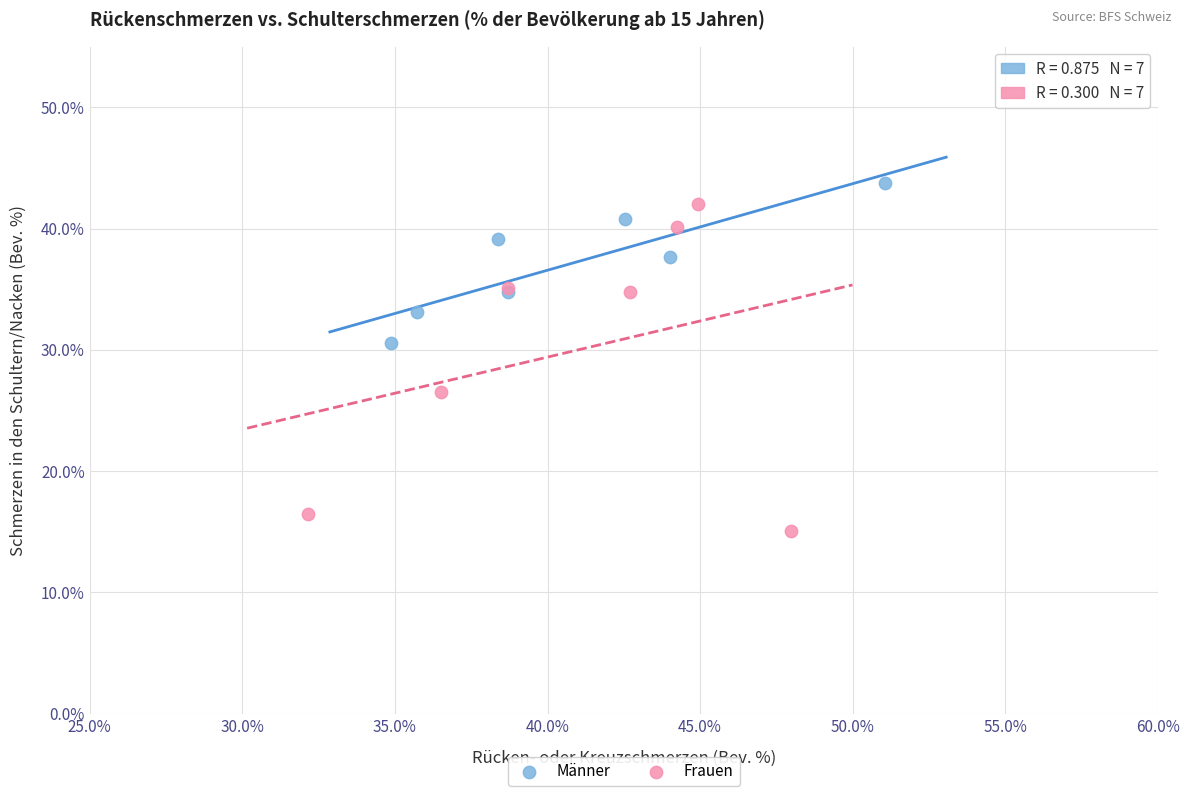

Which series has the widest spread of Y values?

Frauen